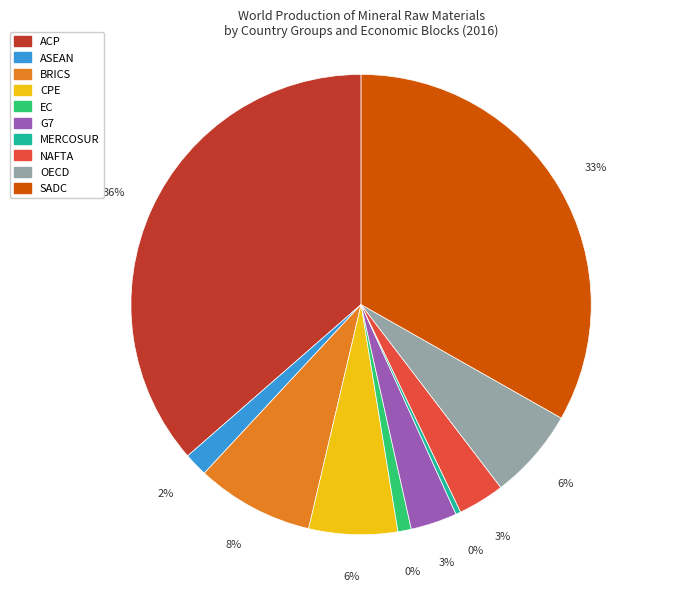

To the nearest percent, what portion does ASEAN represent?

2%